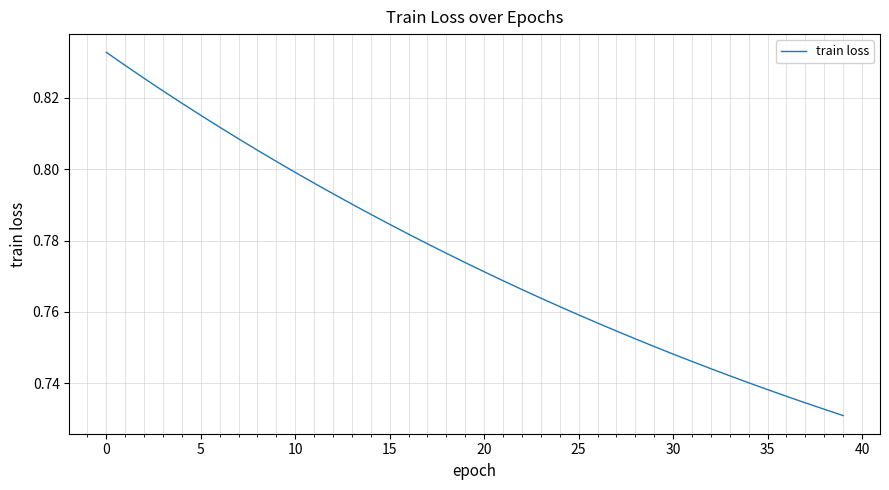

How many lines are shown in the chart?

1